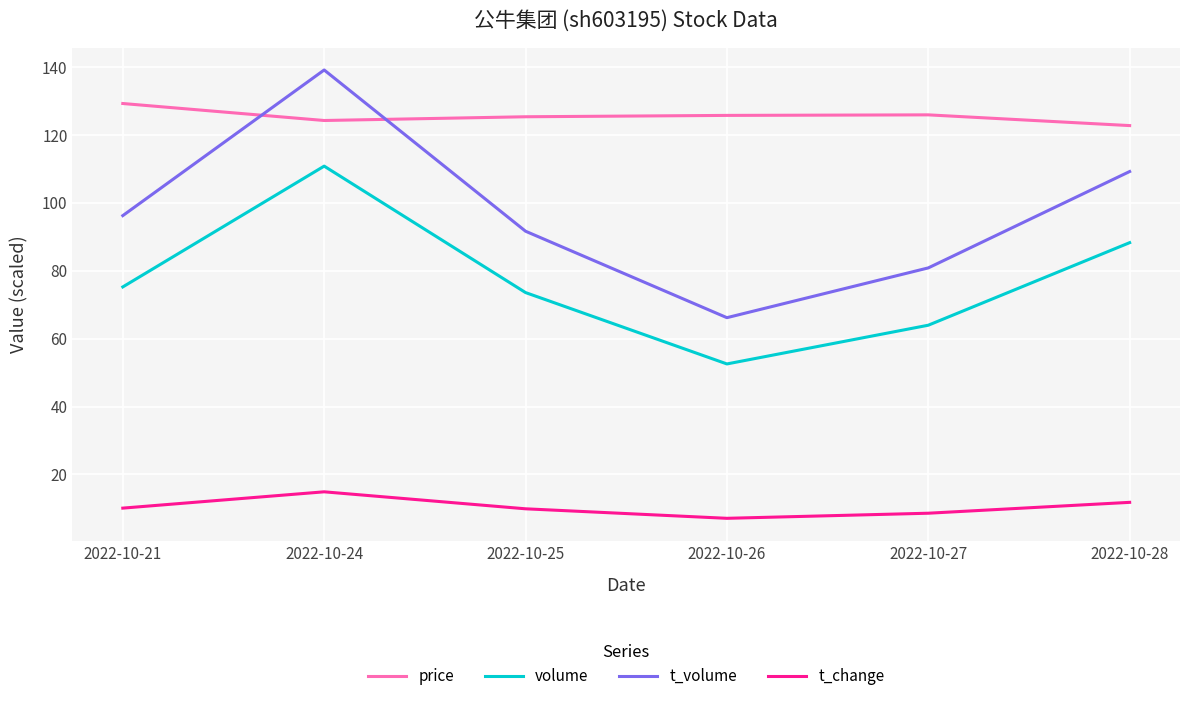

Rank the series by their maximum value, from highest to lowest.

t_volume, price, volume, t_change